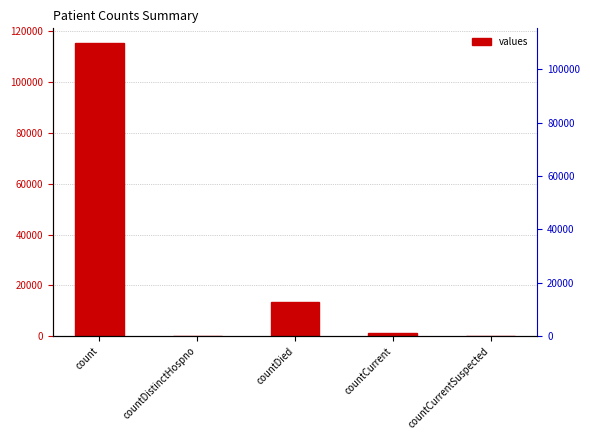

What is the label of the 4th bar from the left?

countCurrent